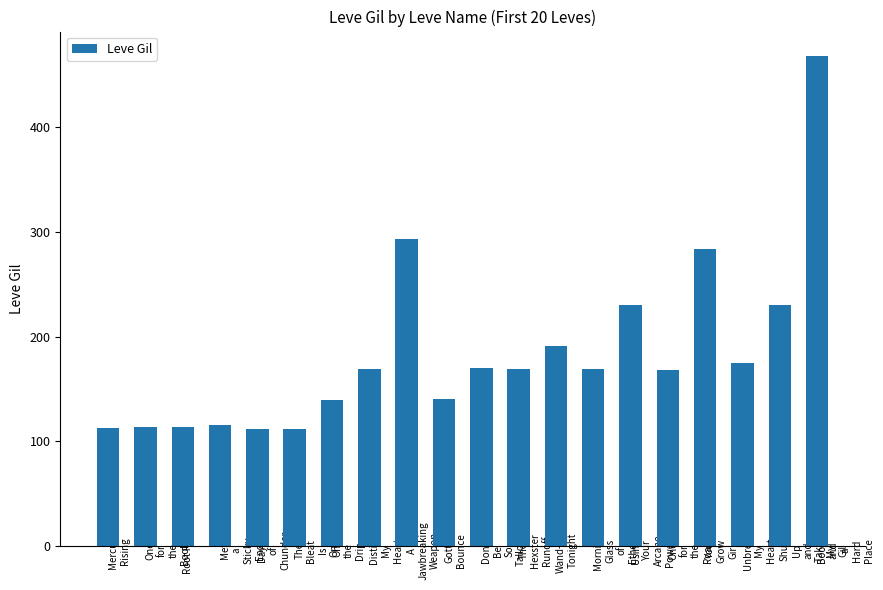

What is the value of the 5th bar from the left?

112